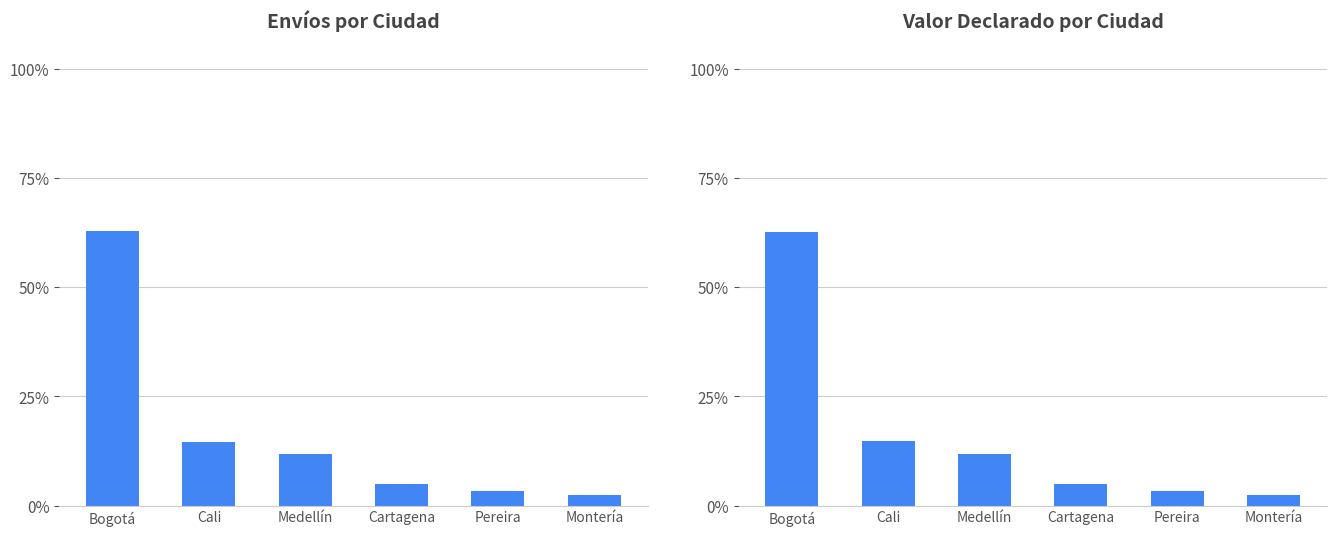

What is the difference between the maximum and minimum values?

0.6